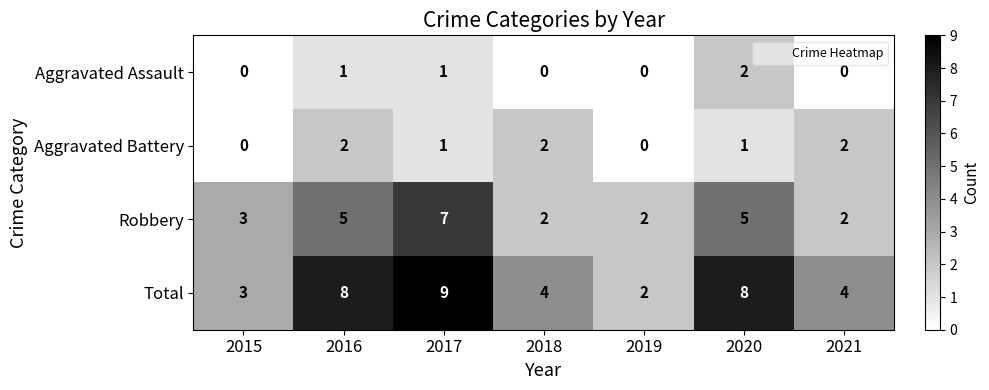

What is the approximate value of Robbery at 2017?

7